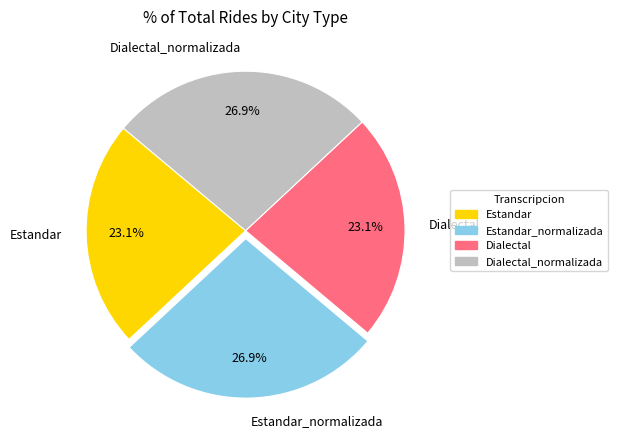

Approximately how many times larger is the value at Estandar compared to Dialectal?

1.0